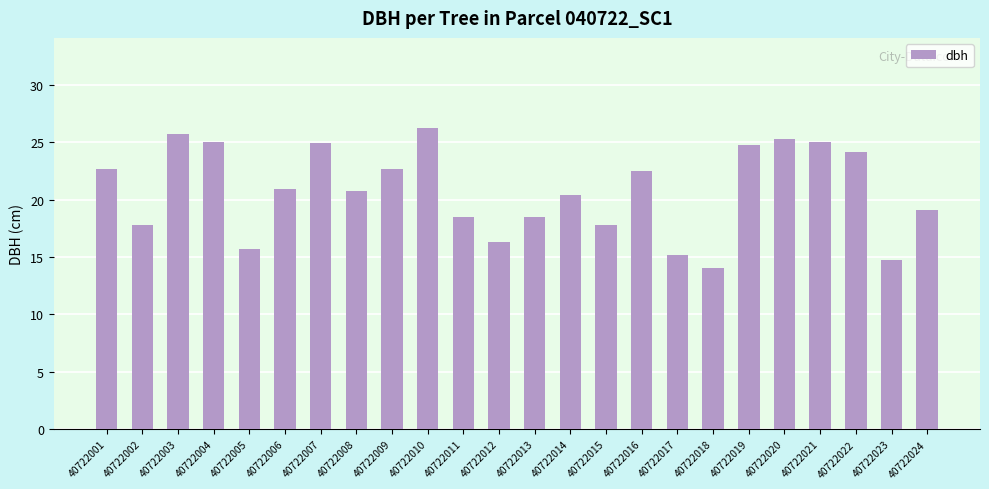

What is the sum of all values?

498.5